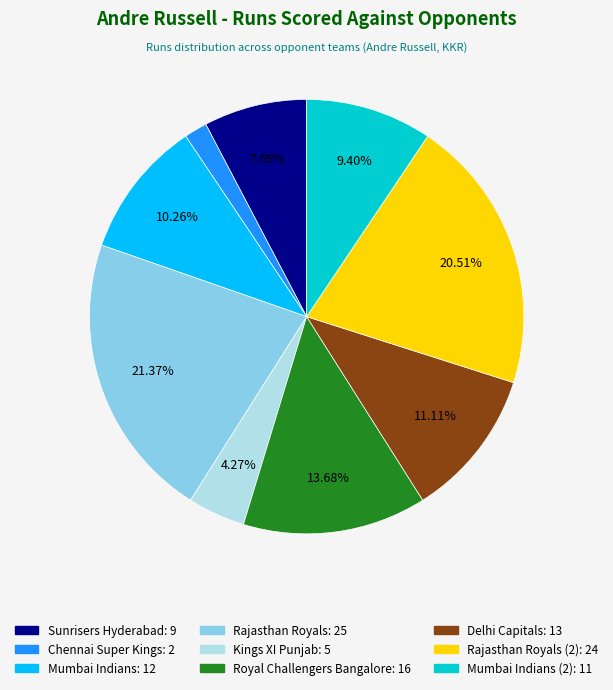

Is there any slice that represents more than half of the pie?

No